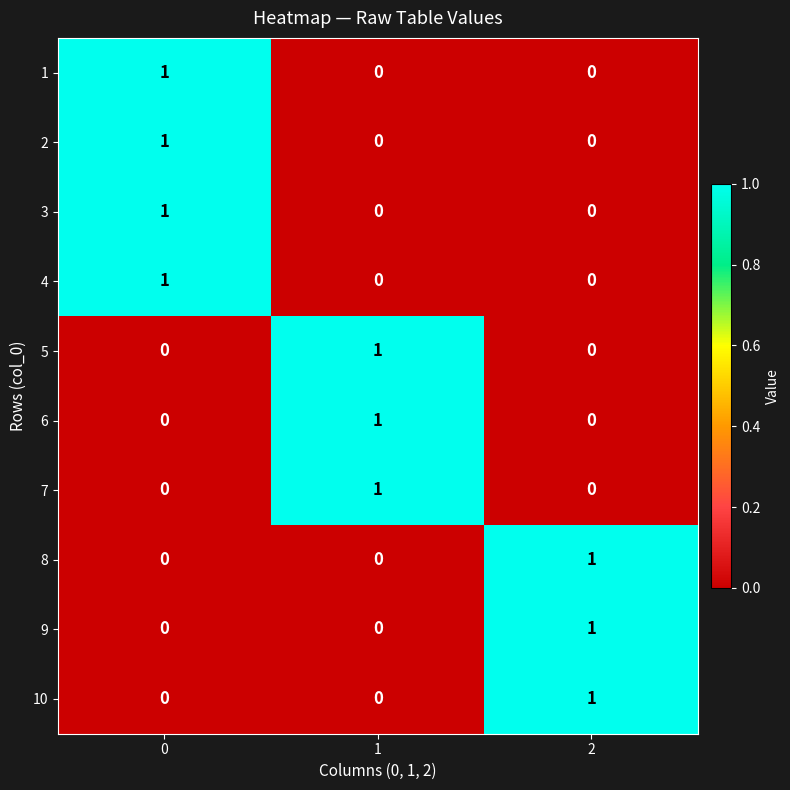

How many distinct data groups are displayed?

10